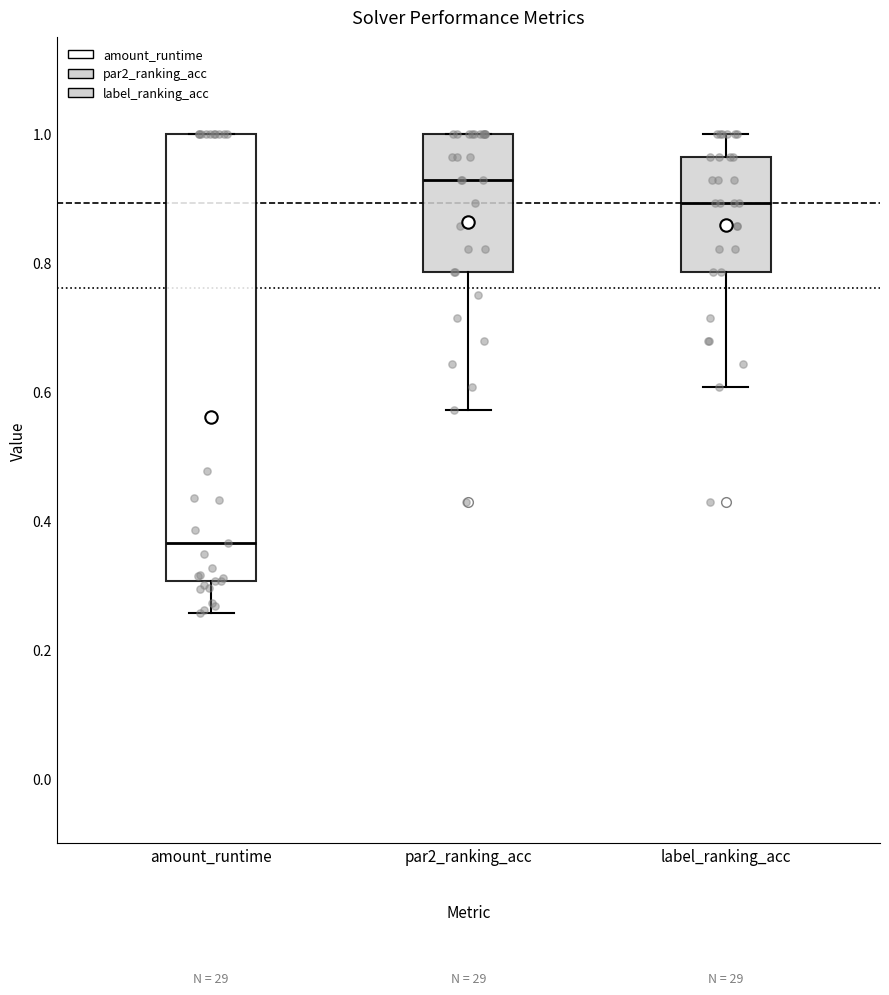

Where is the lower edge of the box for amount_runtime on the y-axis? The values are not printed on the chart, so give them approximately, as read against the axis.

0.30